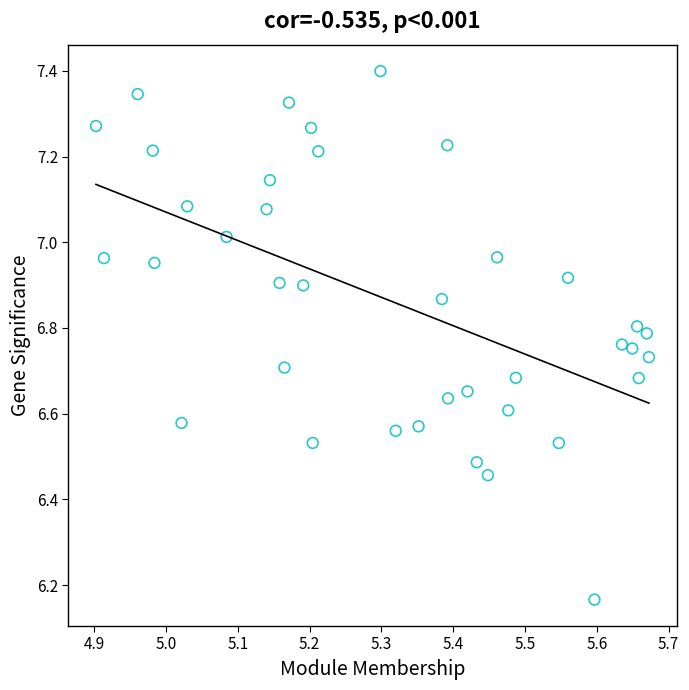

What is the range of X values (max minus min)?

0.8